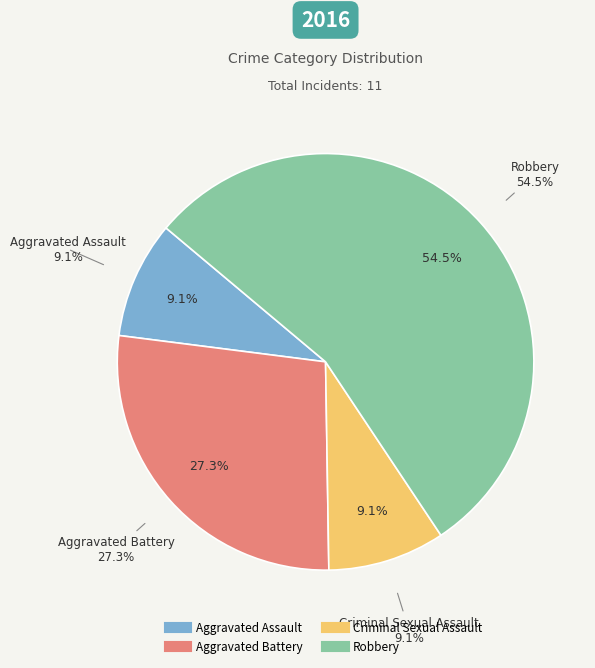

Which has a higher value, Aggravated Assault or Aggravated Battery?

Aggravated Battery